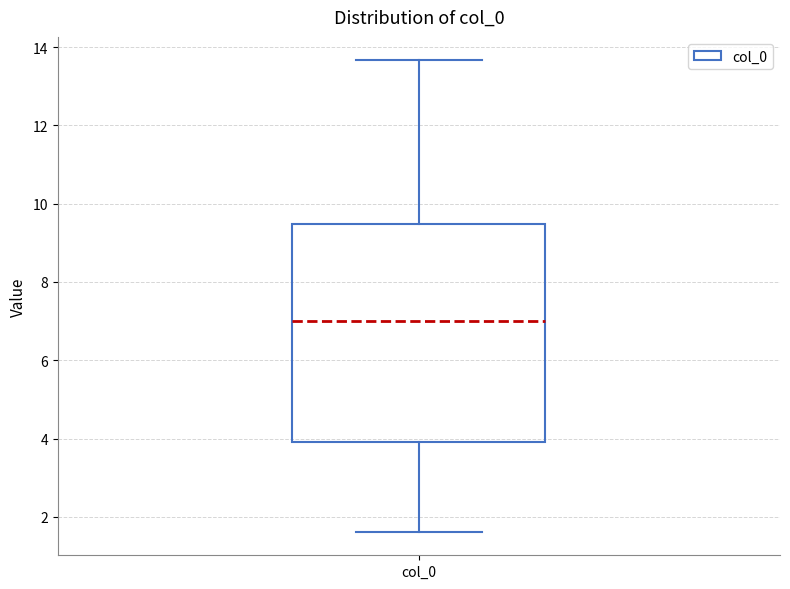

Read this box plot against the y-axis: the position of the median line, the range covered by the box, and the ends of both whiskers. The values are not printed on the chart, so give them approximately, as read against the axis.

median 7.0, box 4.0 to 9.4, whiskers 1.6 to 13.6